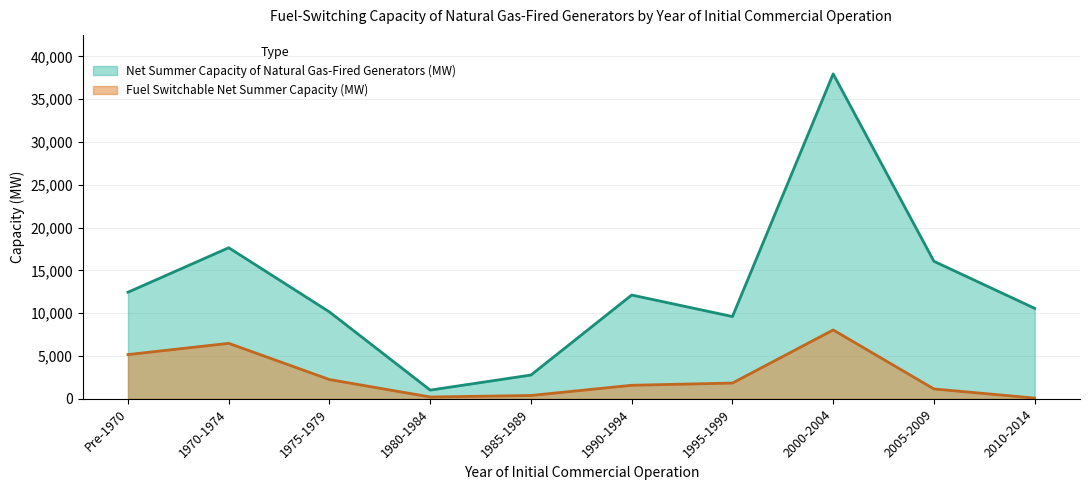

Where is the first local maximum for Fuel Switchable Net Summer Capacity (MW)?

1970-1974